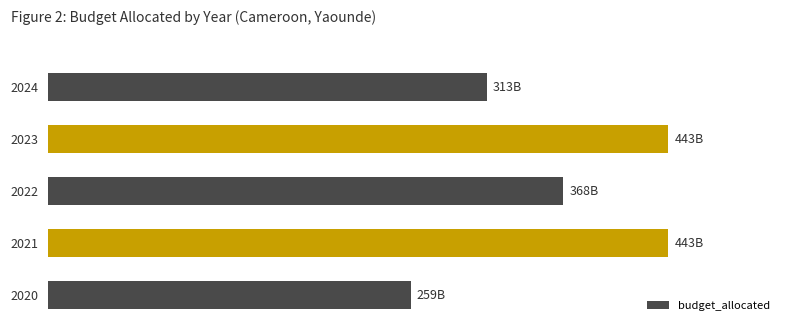

What is the difference between the maximum and minimum values?

183819000000